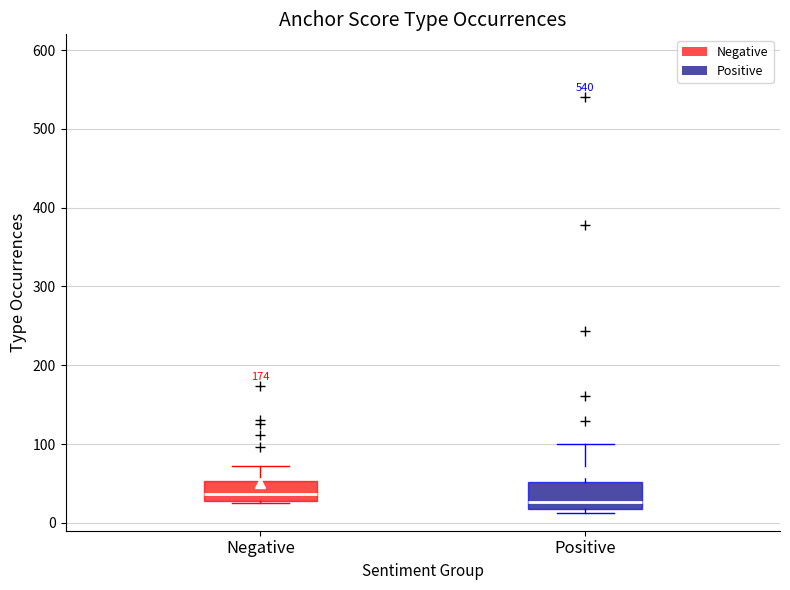

Where does the upper whisker of the box for Positive end on the y-axis? The values are not printed on the chart, so give them approximately, as read against the axis.

100